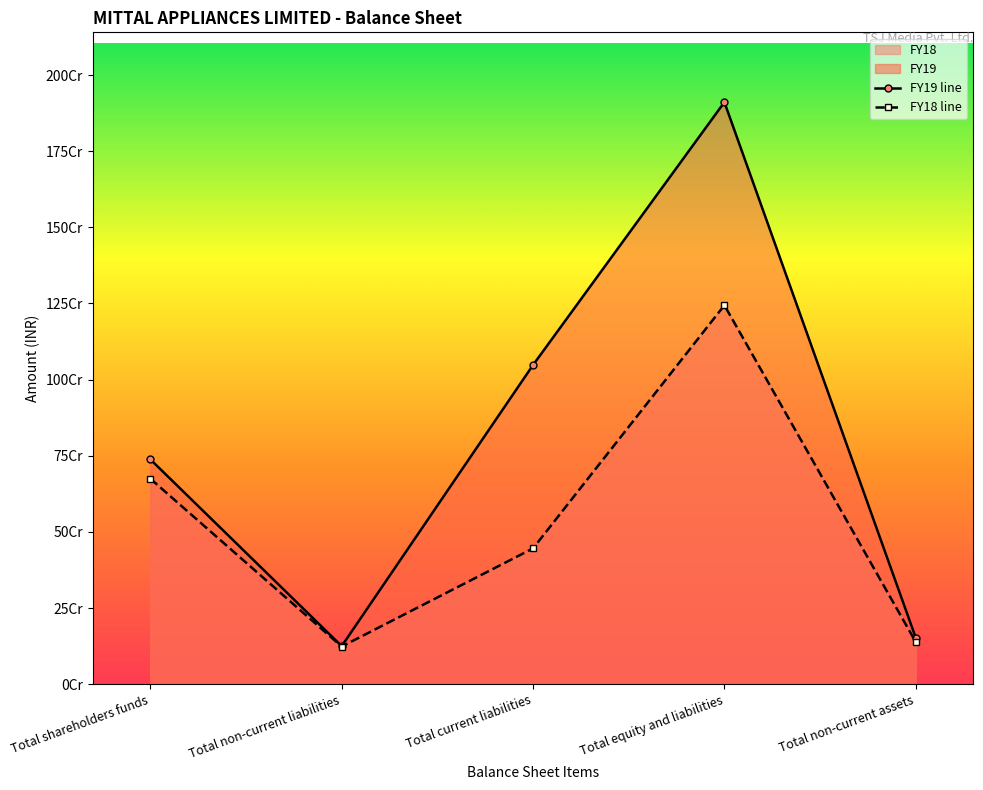

Which series has the largest total across all categories?

FY19 line